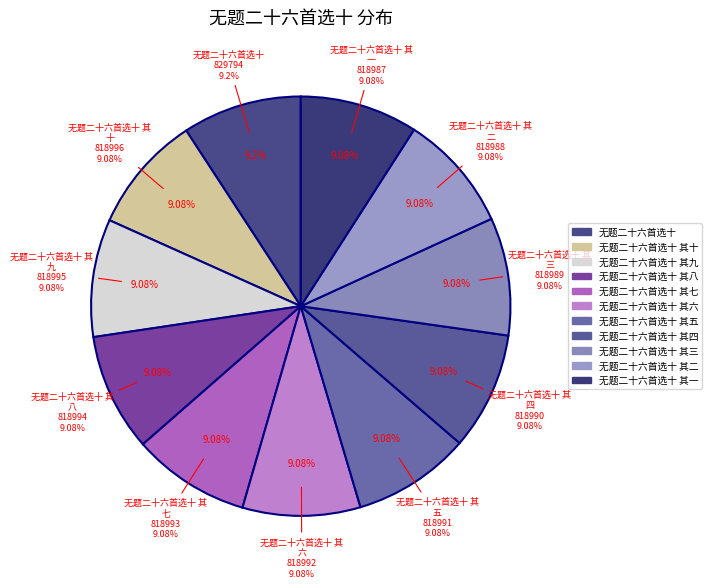

What is the total percentage of 无题二十六首选十 其二 and 无题二十六首选十 其十?

18.2%